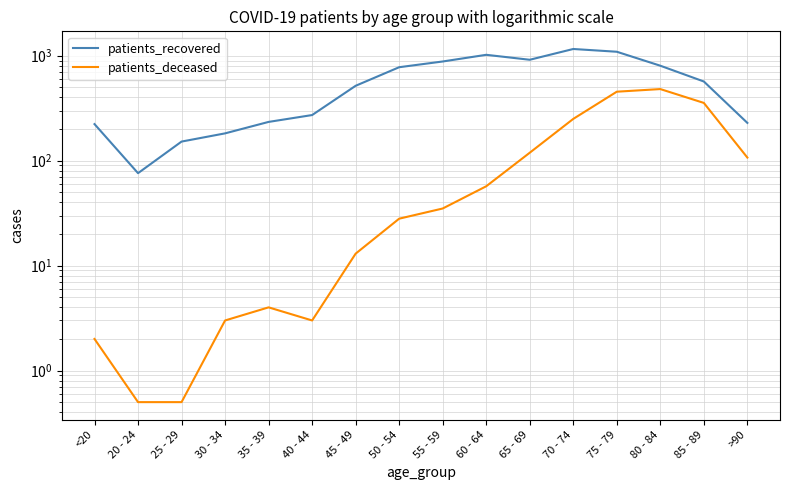

What is the spread (max minus min) of values at 30 - 34?

179.0